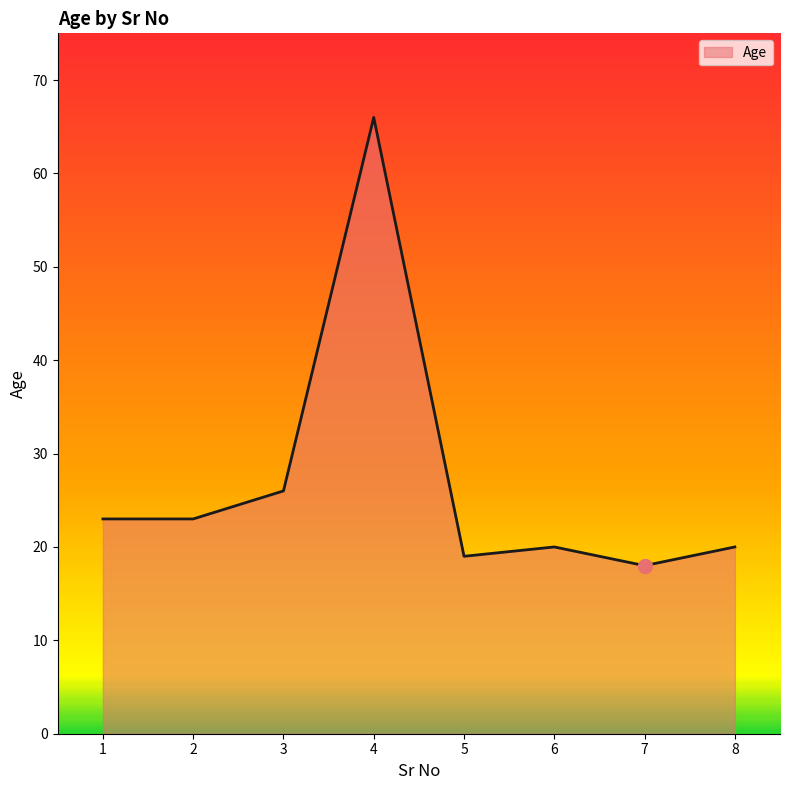

True or false: the data shows 10 at 6.

False